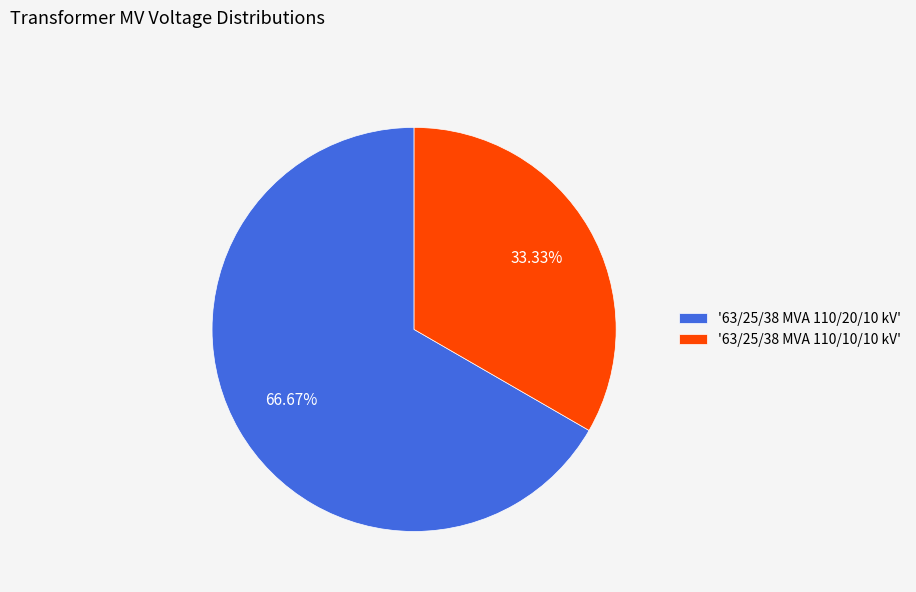

Do '63/25/38 MVA 110/10/10 kV' and '63/25/38 MVA 110/20/10 kV' together represent more than half of the pie?

Yes